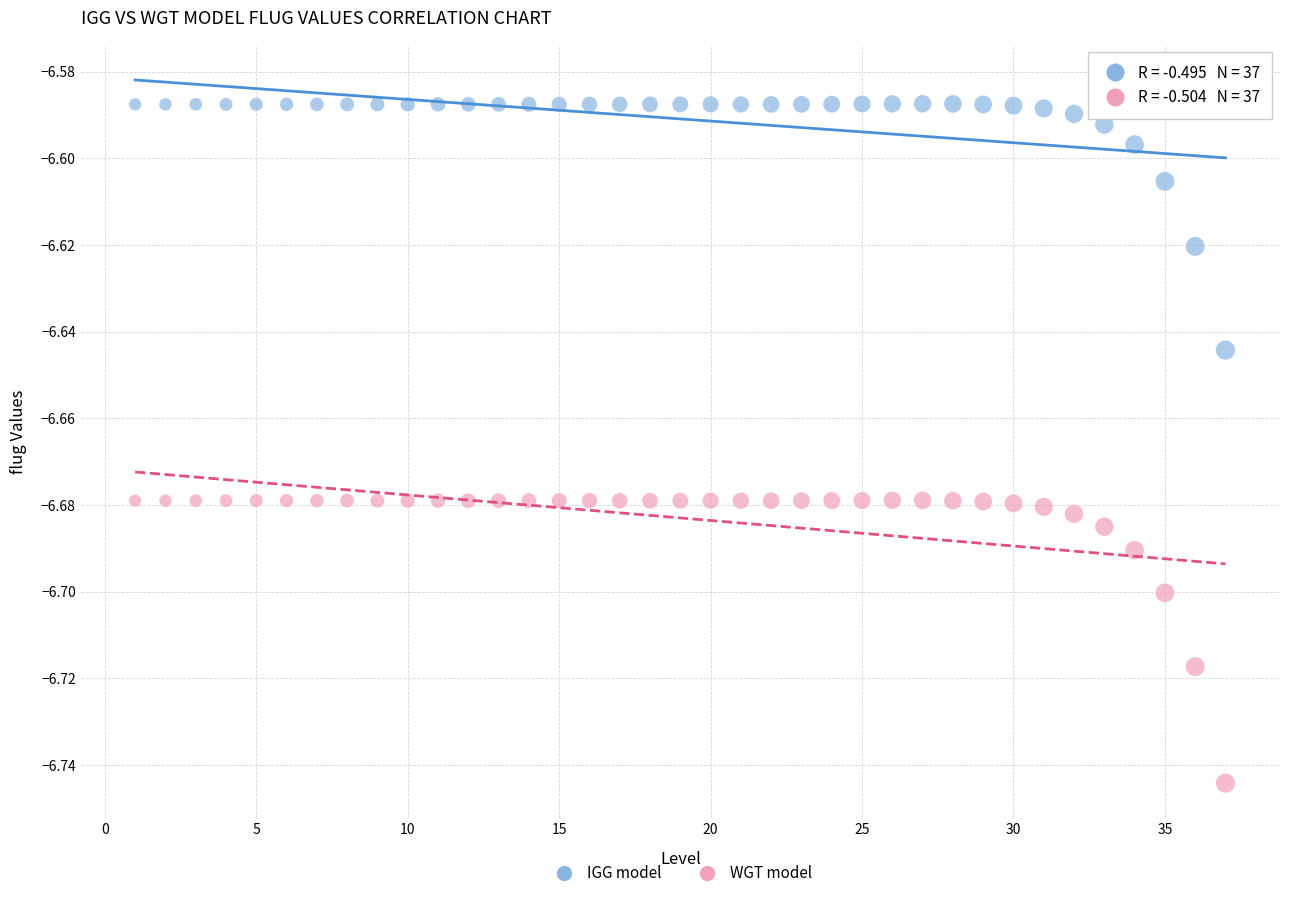

How many data points are displayed?

74